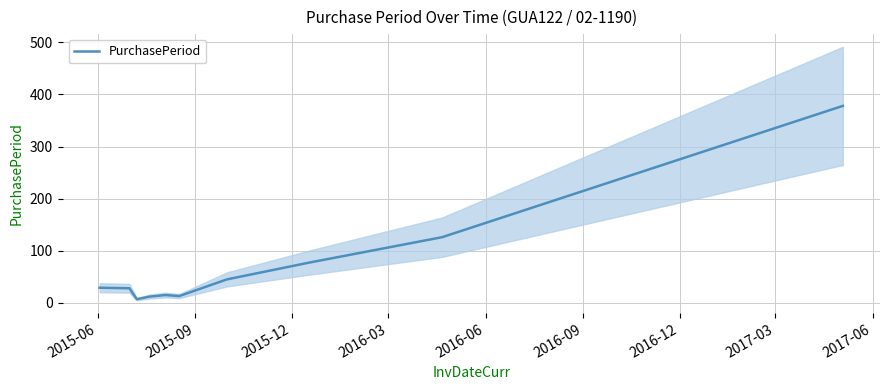

True or false: the data has more than 0 interior local peaks.

True